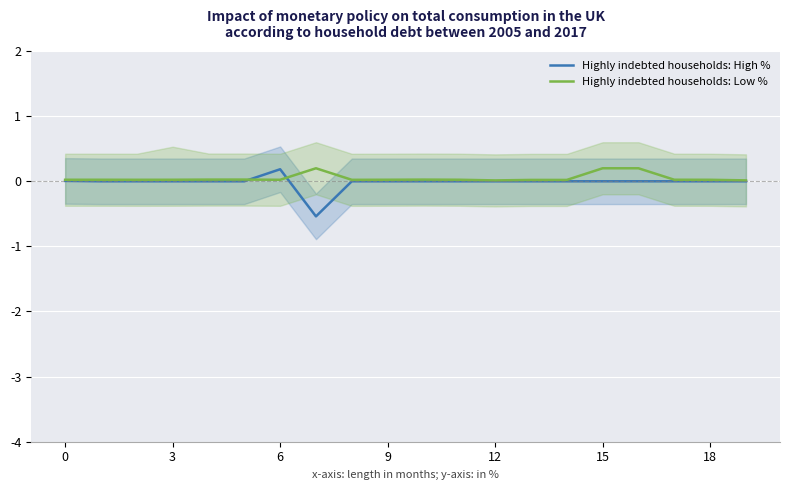

What is the label of the 8th point from the right?

12